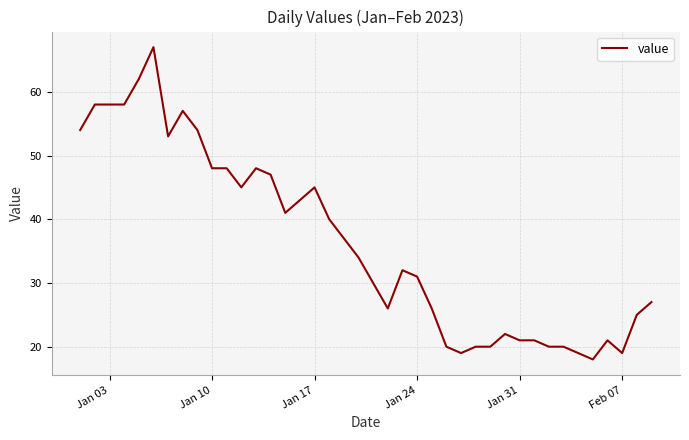

Count the number of data series in this chart.

1